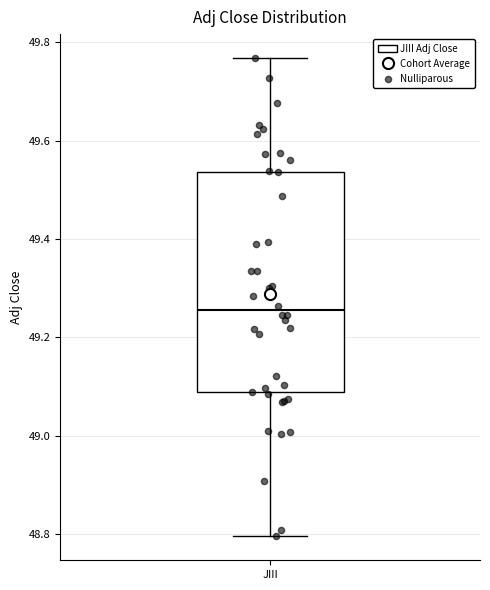

Read this box plot against the y-axis: the position of the median line, the range covered by the box, and the ends of both whiskers. The values are not printed on the chart, so give them approximately, as read against the axis.

median 49.26, box 49.08 to 49.54, whiskers 48.80 to 49.76